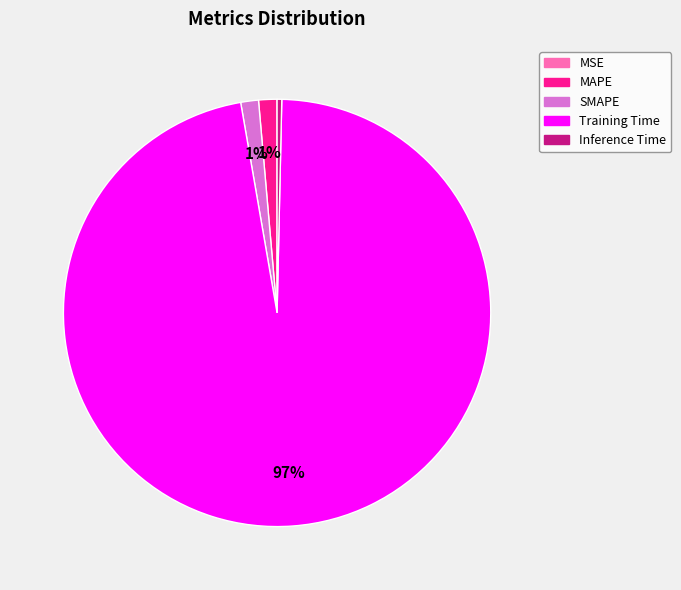

To the nearest percent, what is the average slice percentage?

20%